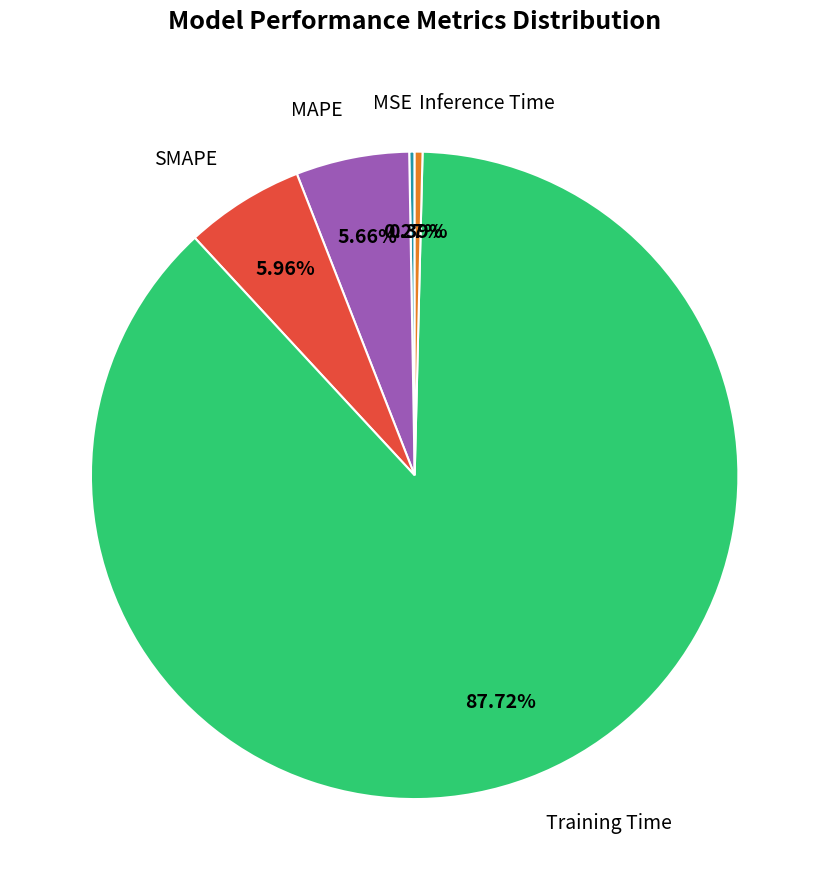

Approximately how many times larger is the value at SMAPE compared to Training Time?

0.1